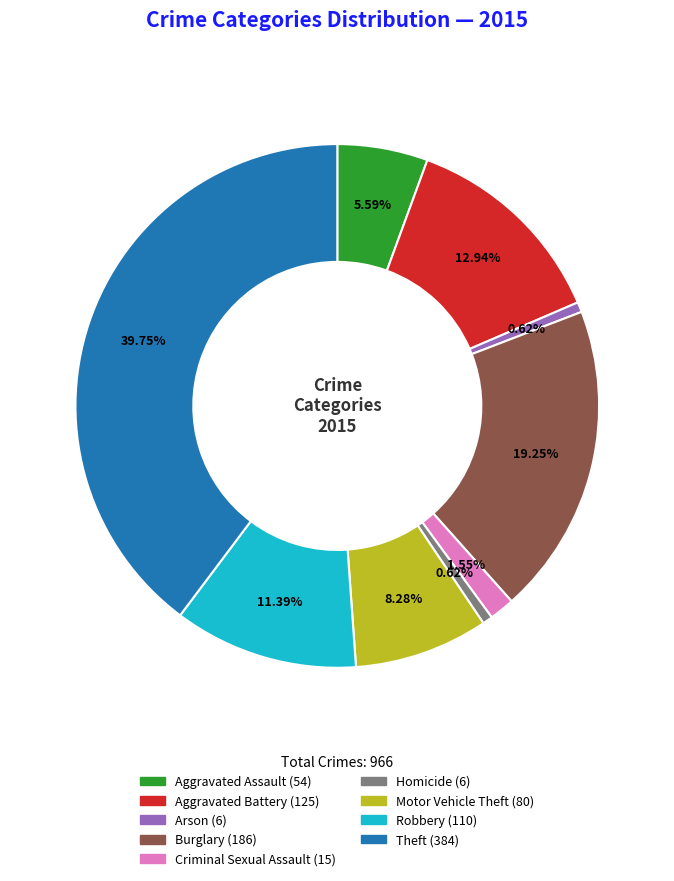

Count the number of slices in the pie.

9